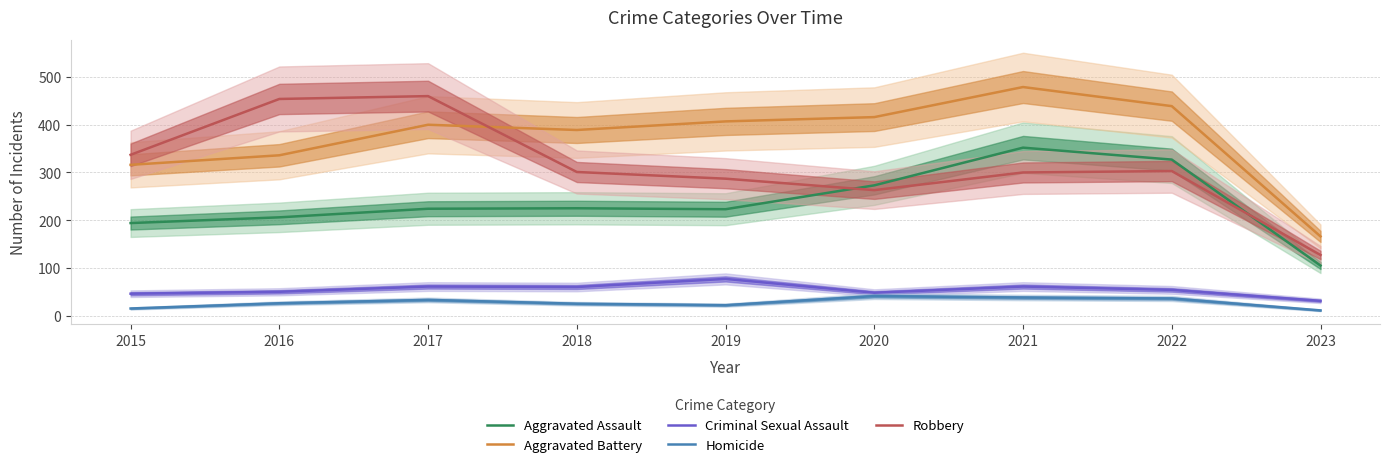

Where does the Aggravated Battery series first go above 400?

2019